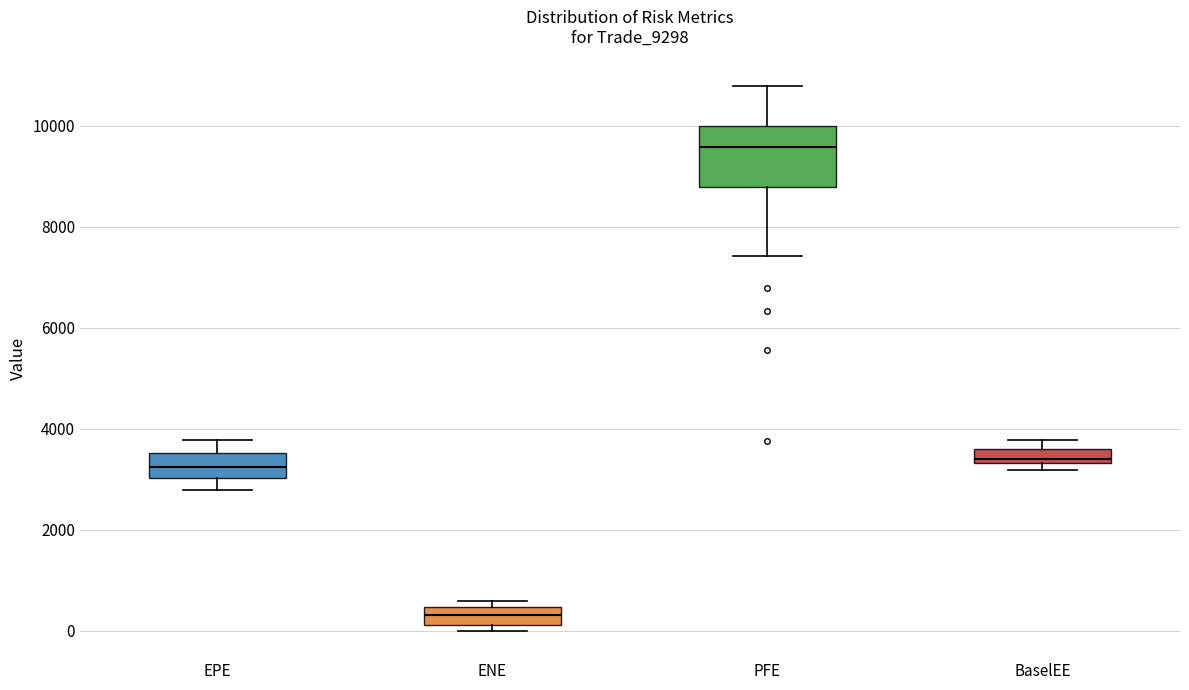

Which box's median line is the lowest?

ENE